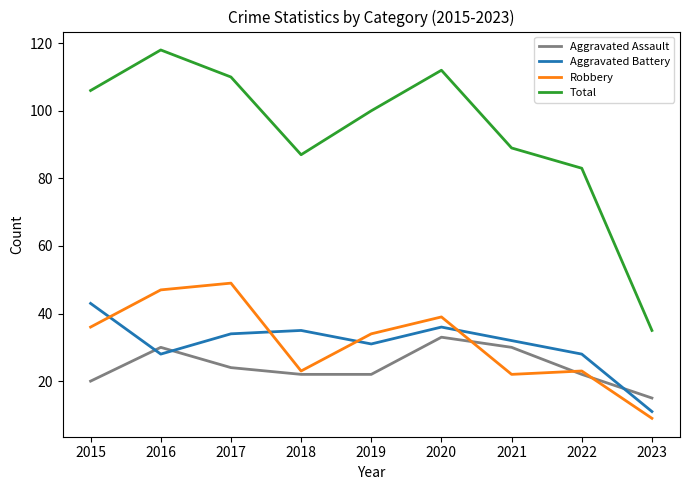

Reading left to right, what are all the values shown in this chart?

Aggravated Assault: 20	30	24	22	22	33	30	22	15
Aggravated Battery: 43	28	34	35	31	36	32	28	11
Robbery: 36	47	49	23	34	39	22	23	9
Total: 106	118	110	87	100	112	89	83	35